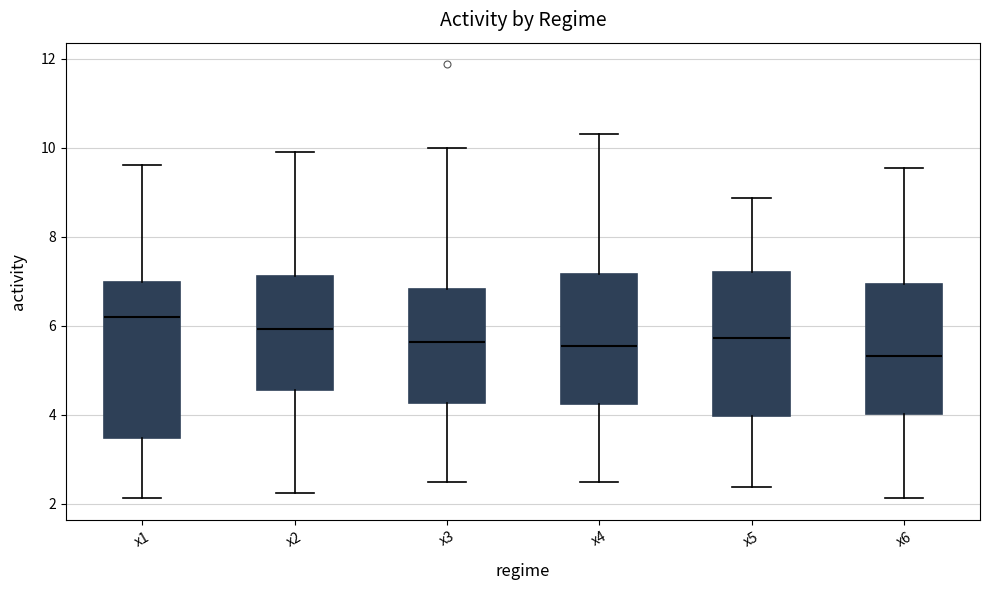

Which box has the highest median line?

x1